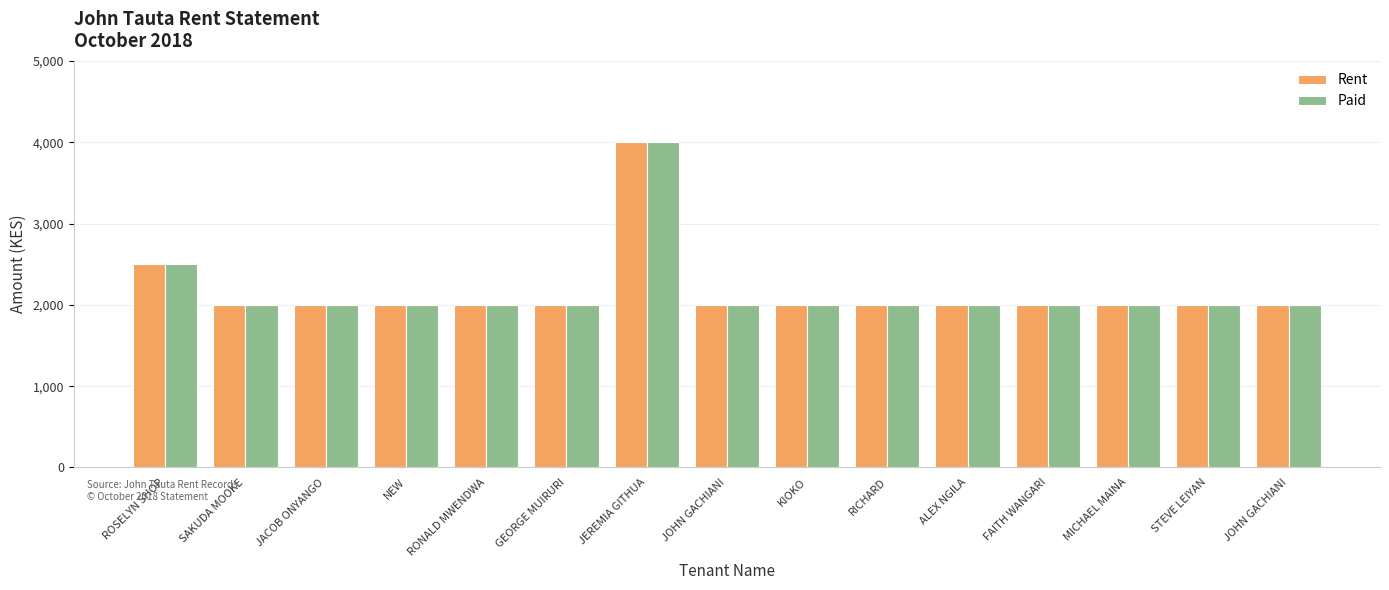

What is the average value of the Paid series?

2167